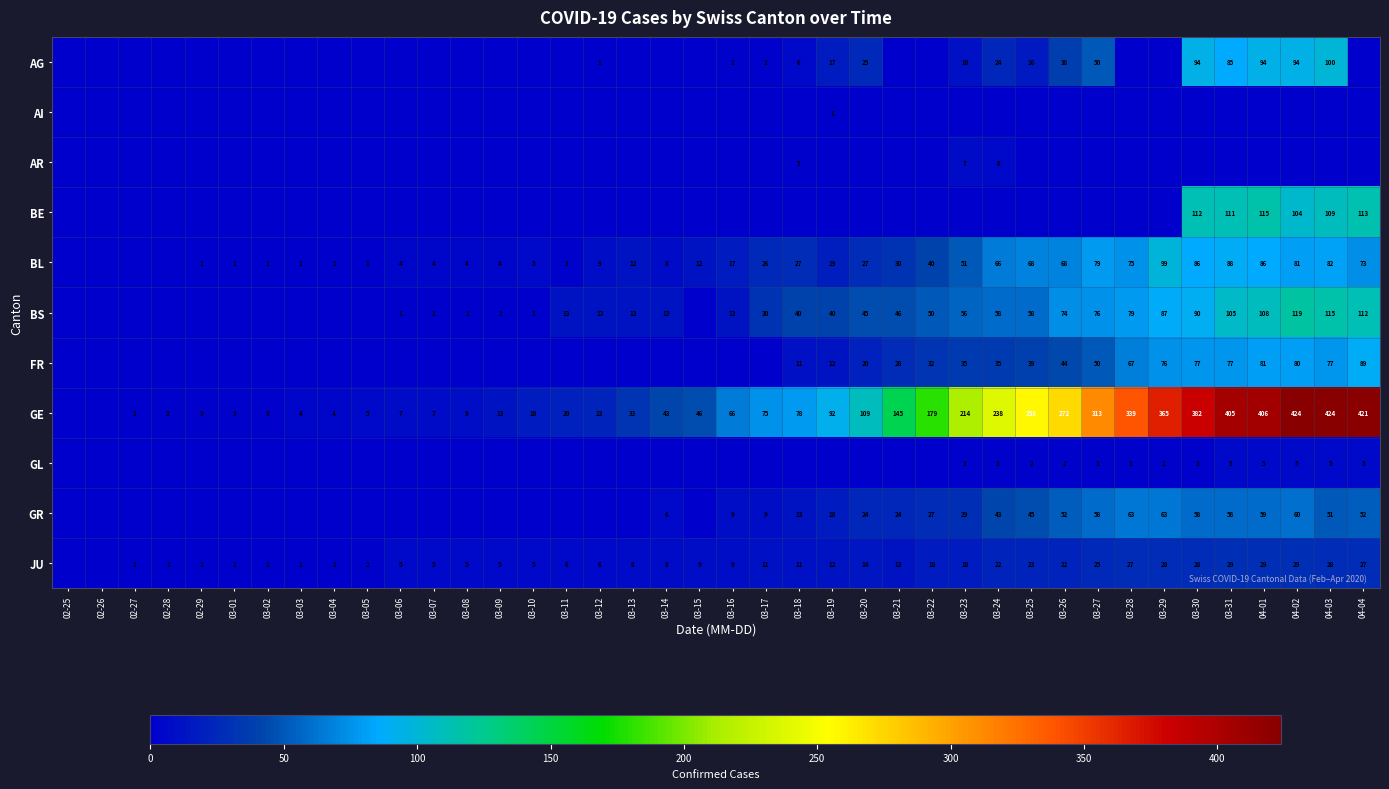

The GE series shows 118 at 03-16. True or false?

False